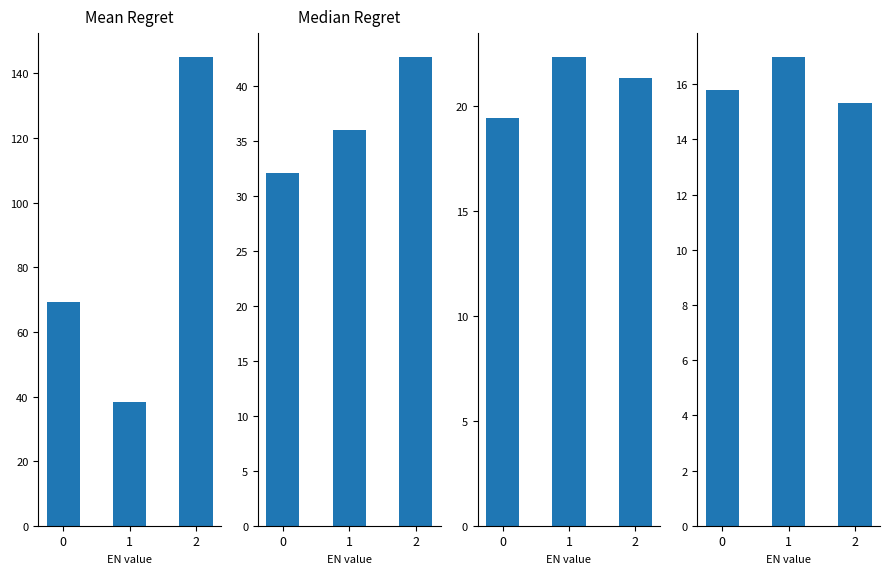

What is the maximum value for Area (ha)?

145.2